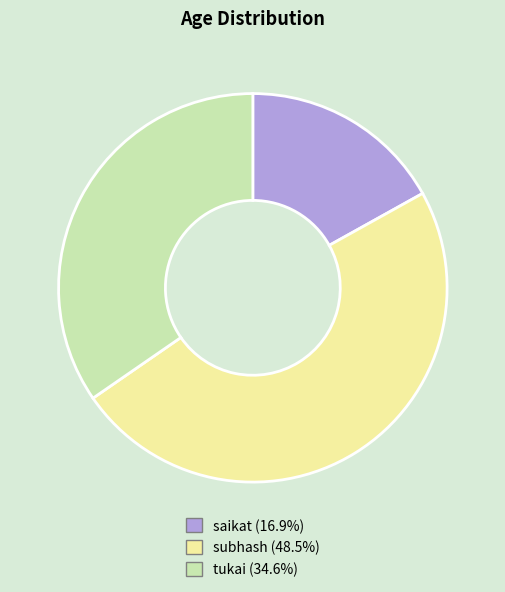

Is it true that subhash is 48% of the pie?

True